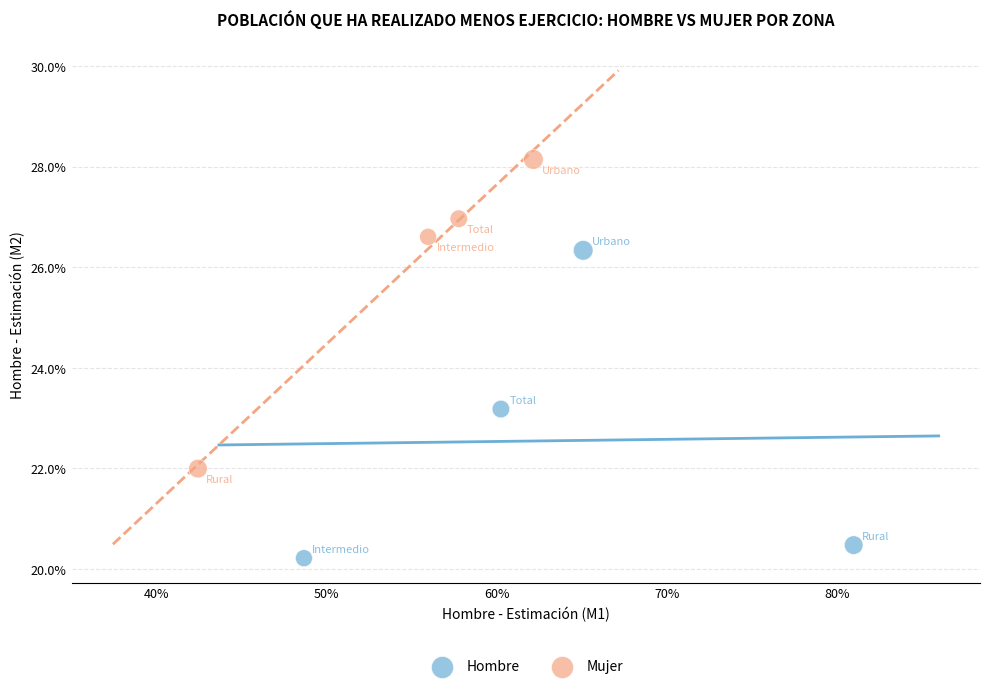

What are all the series names shown in the legend?

Hombre, Mujer